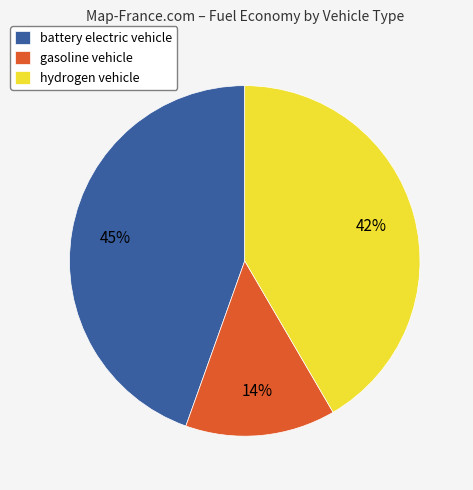

Which category has the smallest portion of the pie?

gasoline vehicle